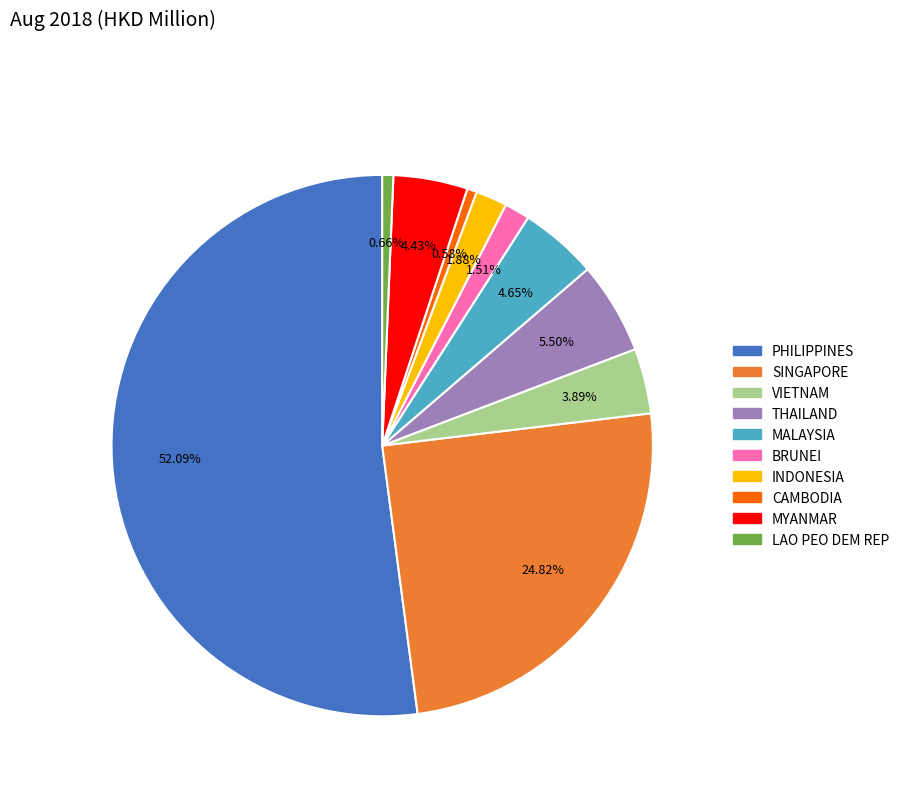

To the nearest percent, what is the combined percentage of CAMBODIA and VIETNAM?

4%